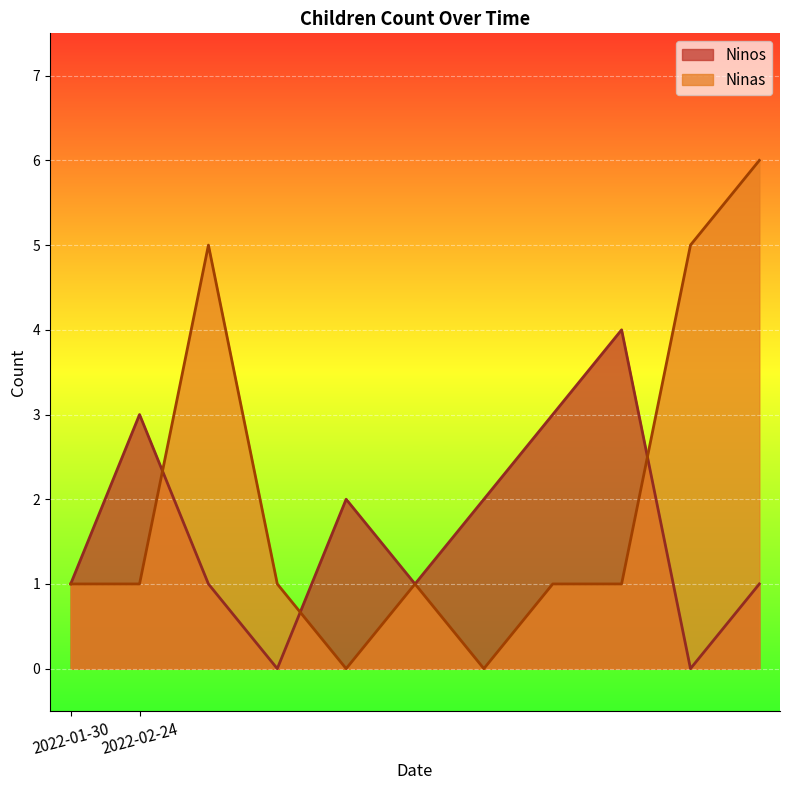

In Ninas, how many points are lower than both neighbors (excluding endpoints)?

2